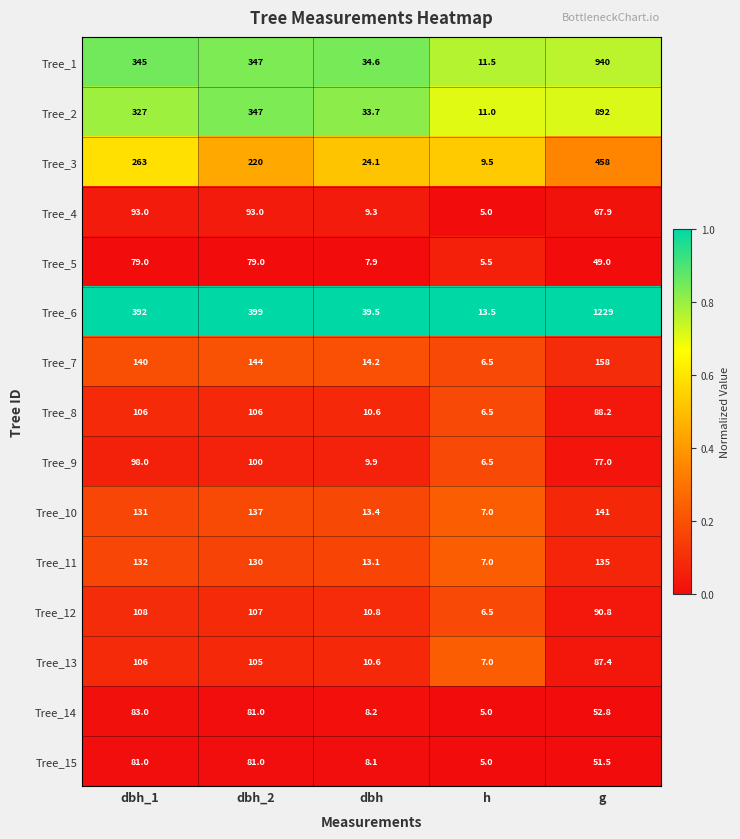

What is the difference between the Tree_10 values at g and dbh?

127.6